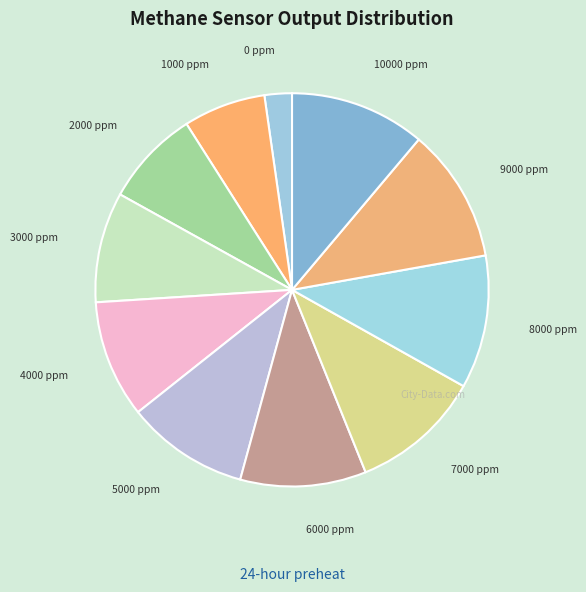

What is the ratio of the value at 4000 ppm to the value at 2000 ppm?

1.2